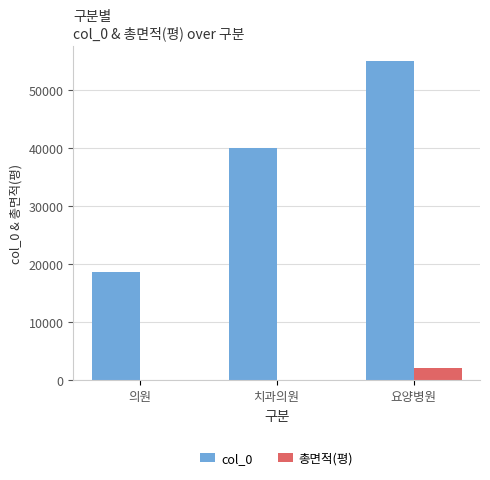

What is the maximum value for col_0?

54854.0